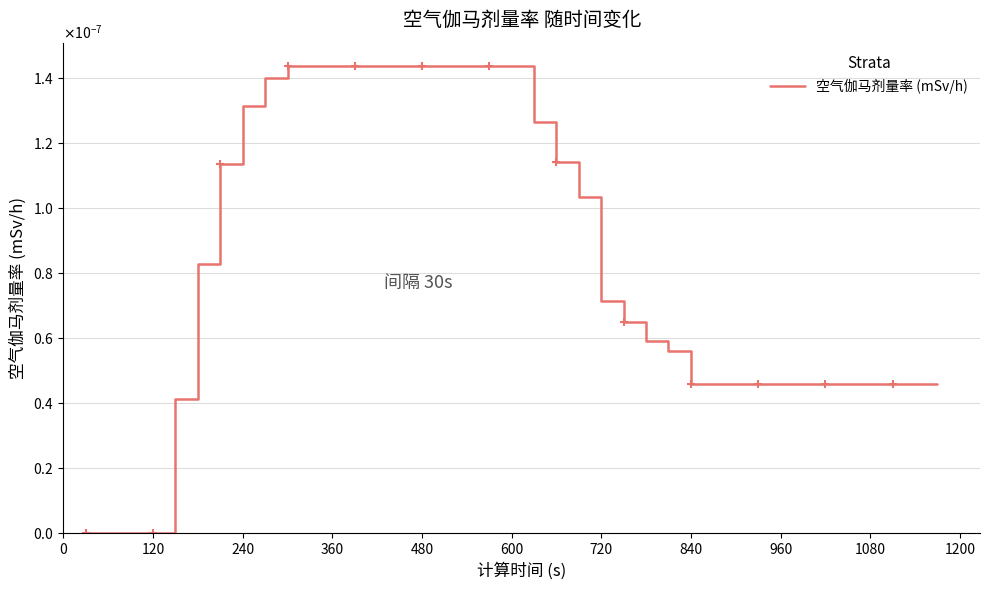

How many values are between 0 and 1?

39